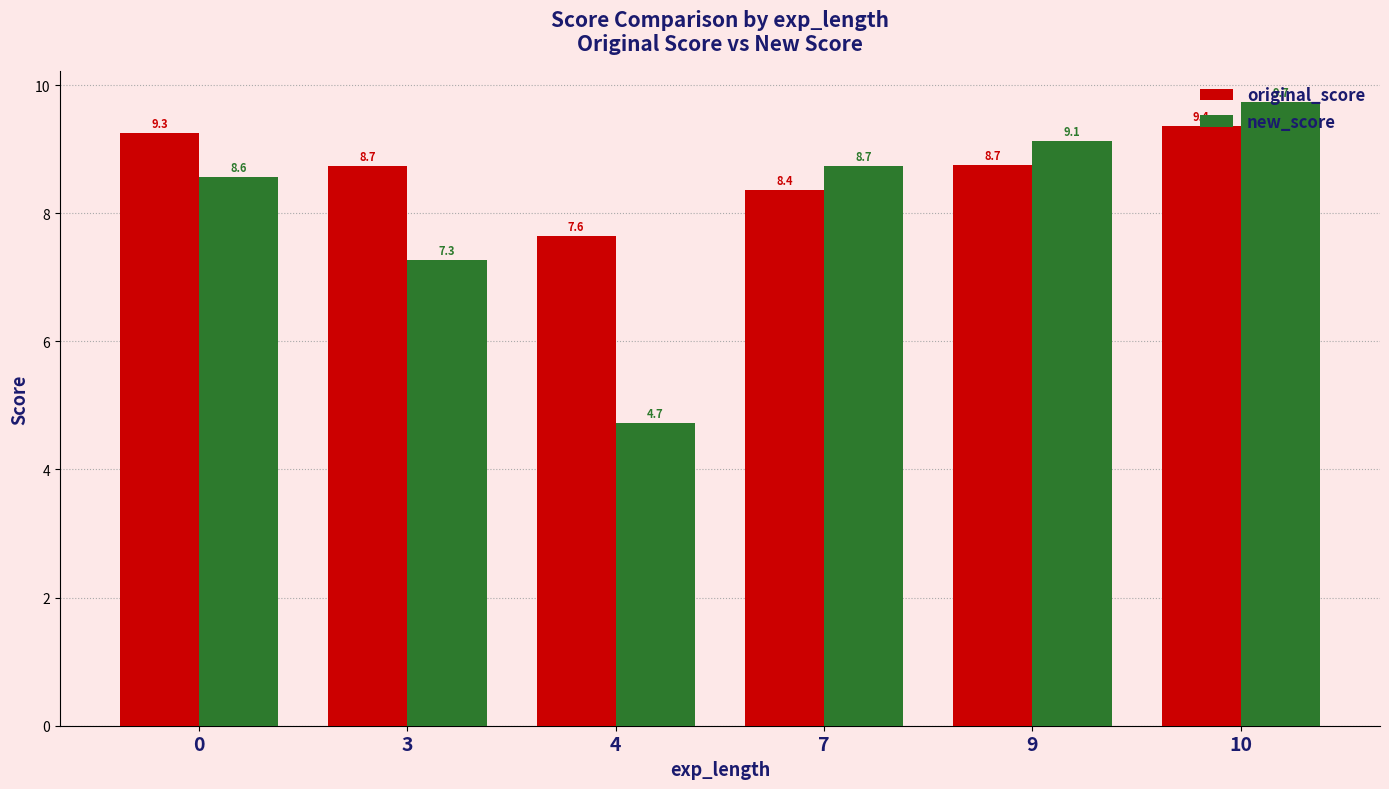

The value of original_score at 0 is 2.7. True or false?

False